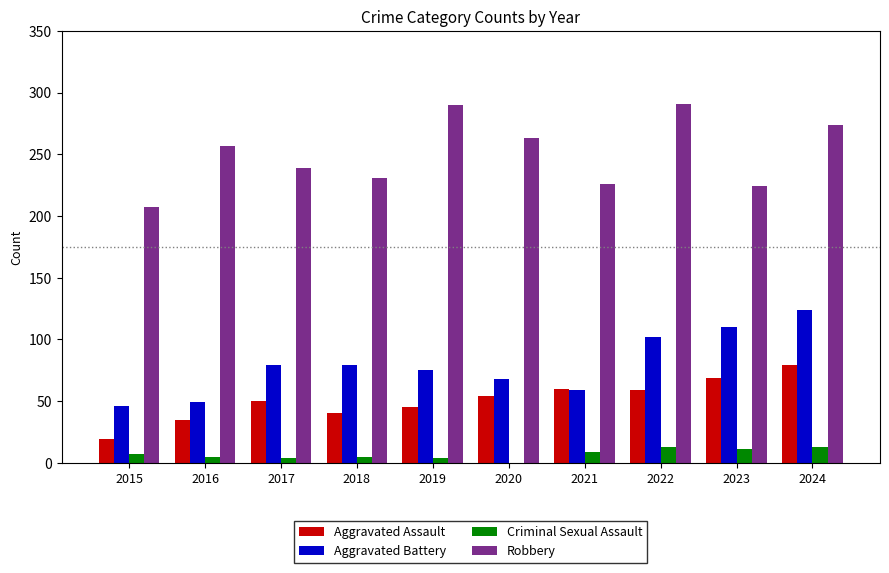

Is the value of Aggravated Assault at 2018 greater than the value of Robbery at 2023?

No